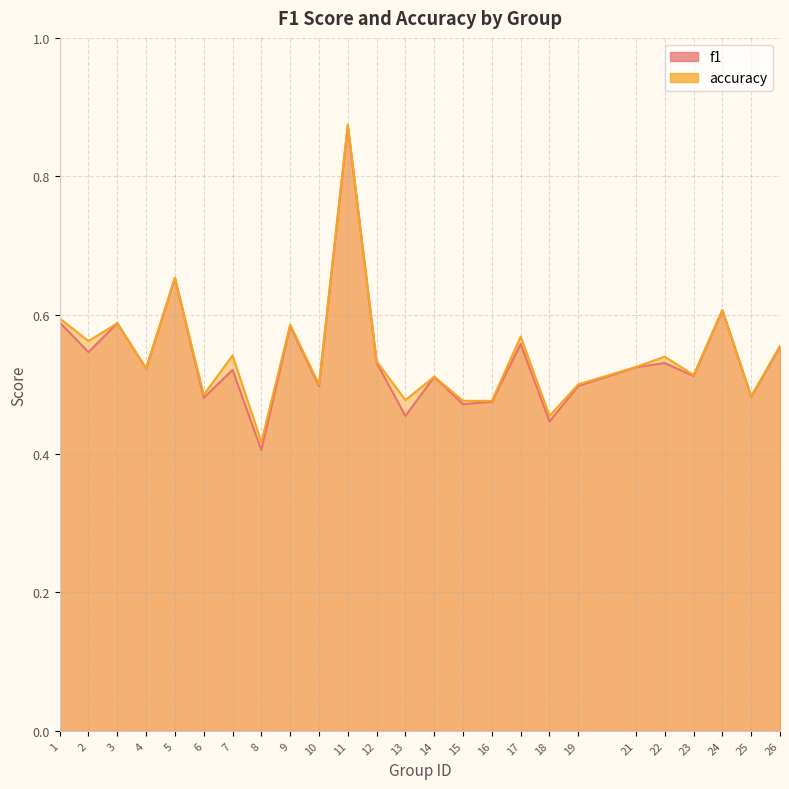

What is the sum of all accuracy values?

13.5